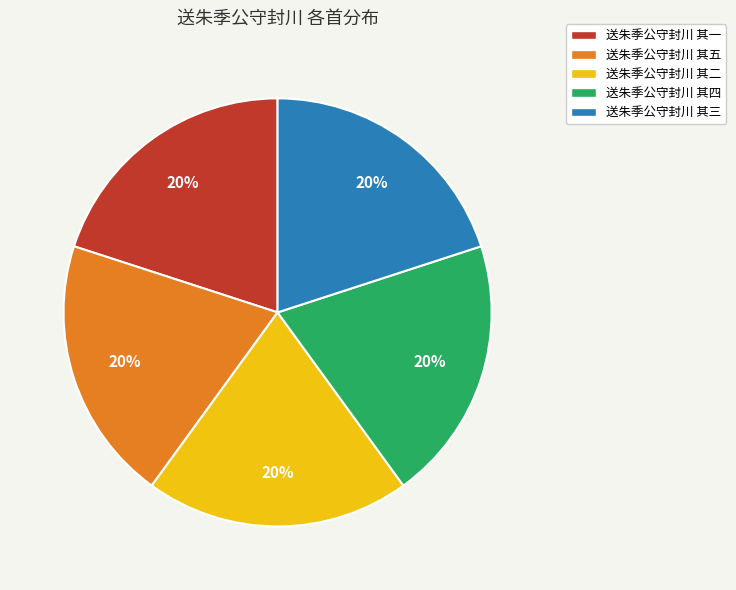

To the nearest percent, what portion does 送朱季公守封川 其一 represent?

20%